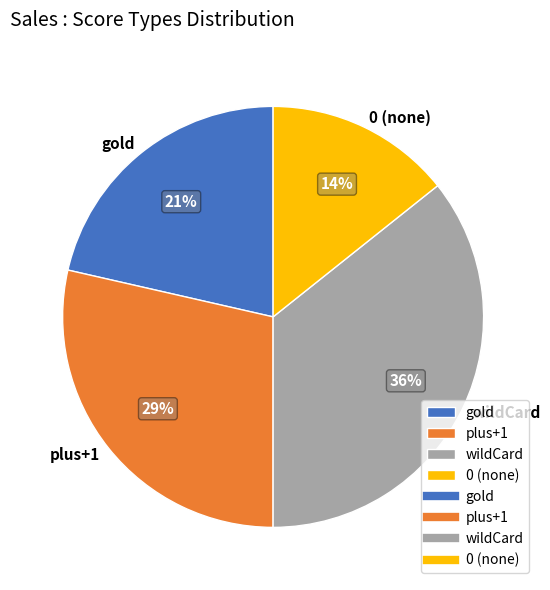

Is it true that 0 is 14% of the pie?

True